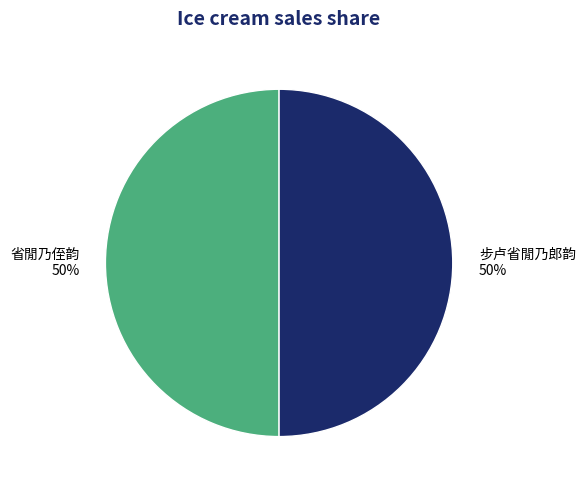

To the nearest percent, what is the combined percentage of 步卢省閒乃郎韵 and 省閒乃侄韵?

100%